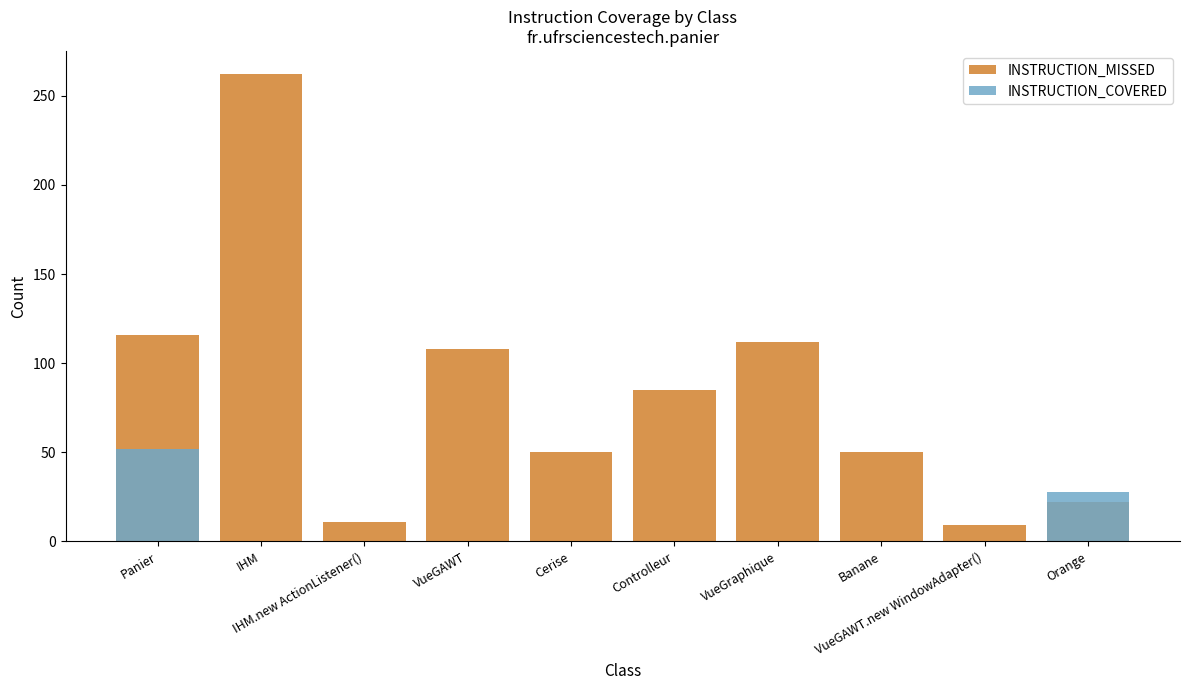

Is the value of INSTRUCTION_MISSED at IHM.new ActionListener() greater than the value of INSTRUCTION_COVERED at Panier?

No